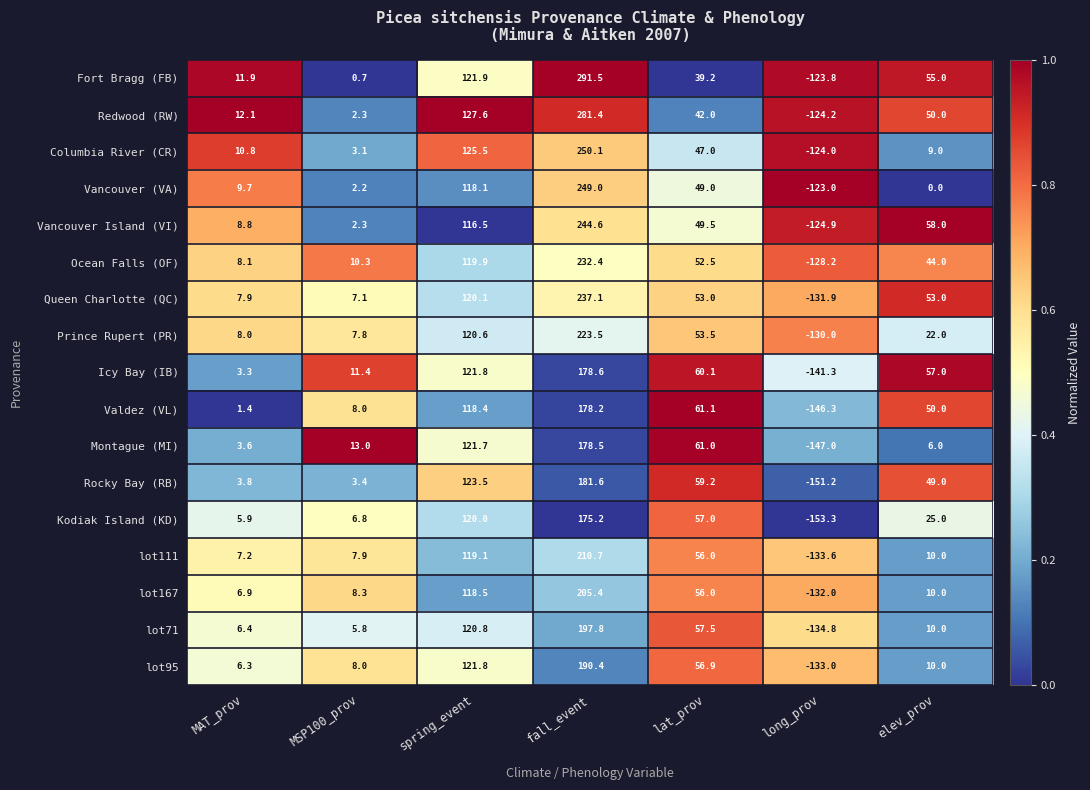

Is it true that lot95 equals 121.8 at spring_event?

True